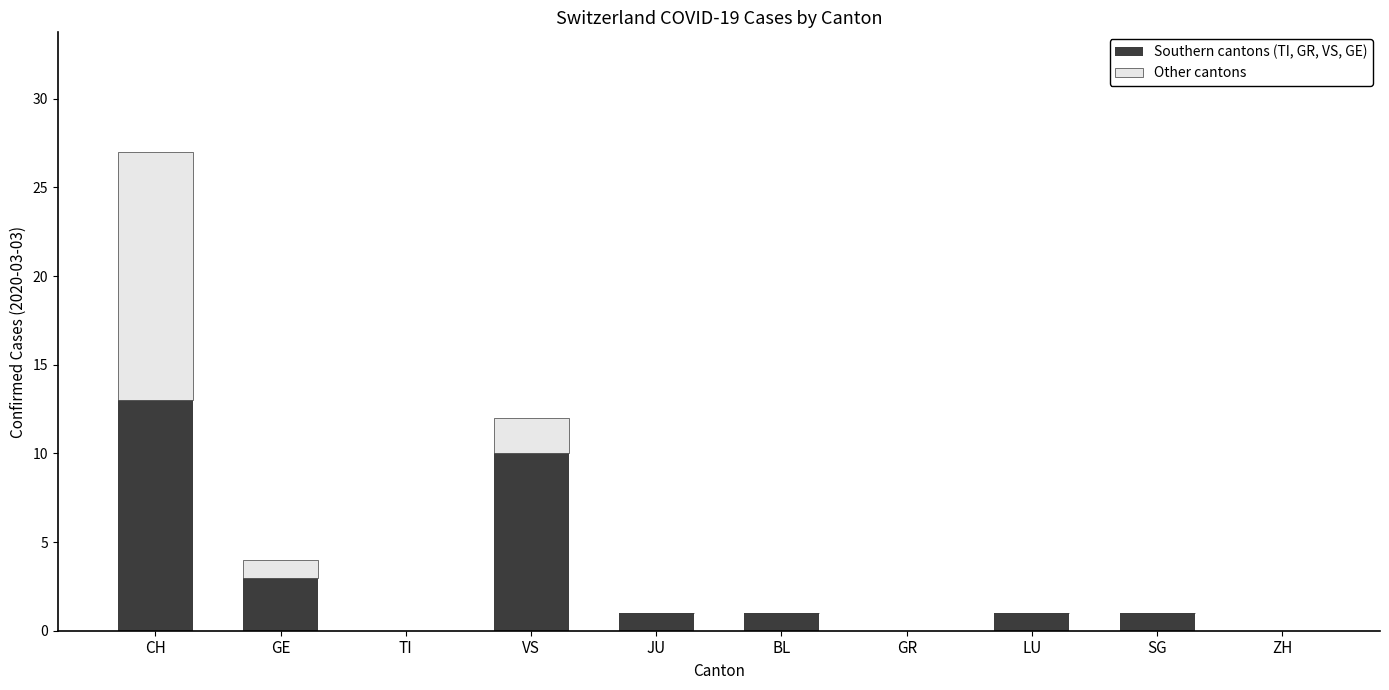

Reading left to right, list the values for the Southern cantons (TI, GR, VS, GE) series.

CH=13	GE=3	TI=0	VS=10	JU=1	BL=1	GR=0	LU=1	SG=1	ZH=0